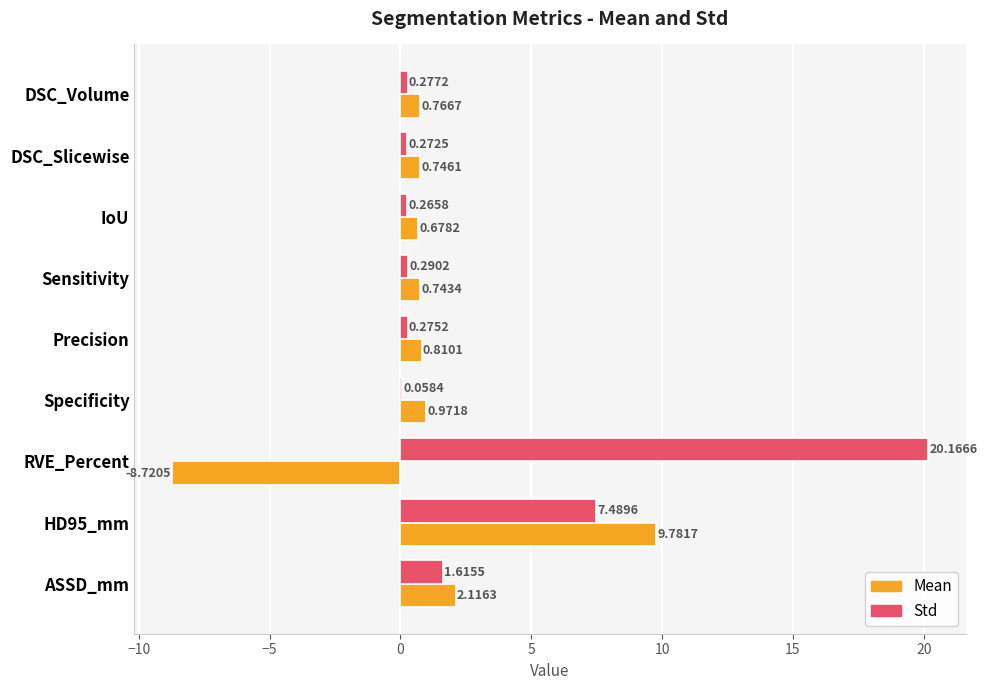

At which category is the sum across all series the highest?

HD95_mm